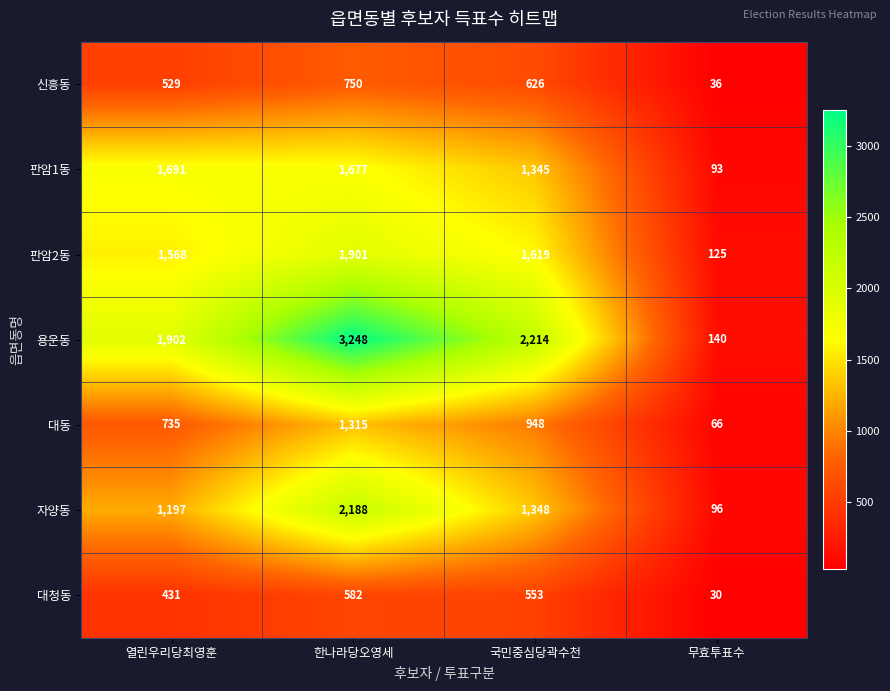

Where does the 대청동 series first go above 553?

한나라당오영세